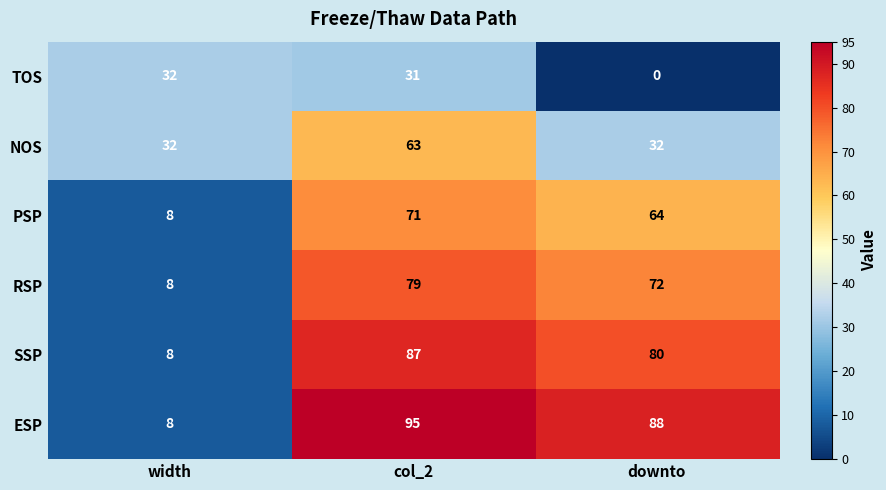

Is the value of PSP at downto greater than the value of RSP at downto?

No